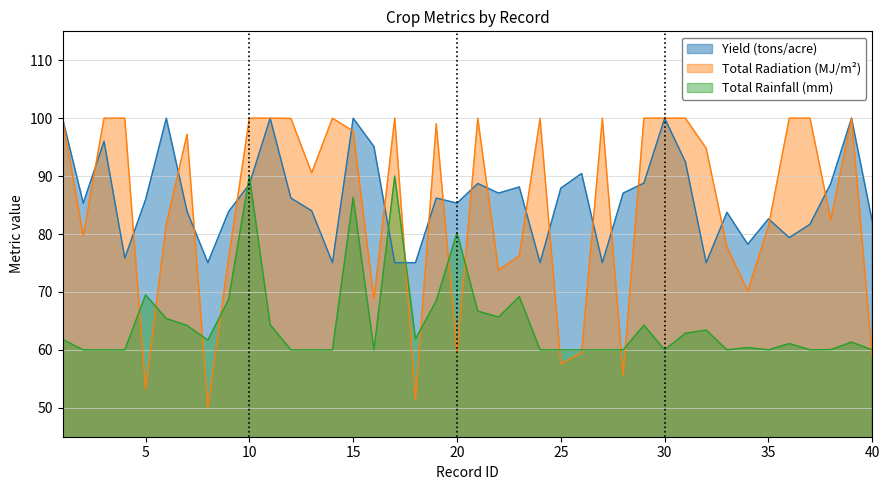

Which category has the lowest value in the Yield (tons/acre) series?

8